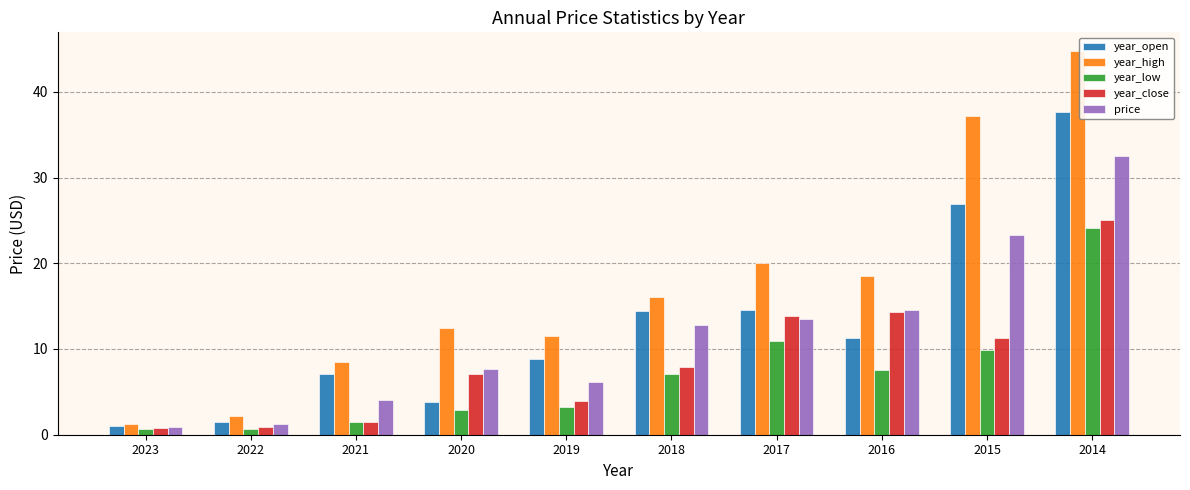

True or false: price has a value of 13.5 at 2017.

True